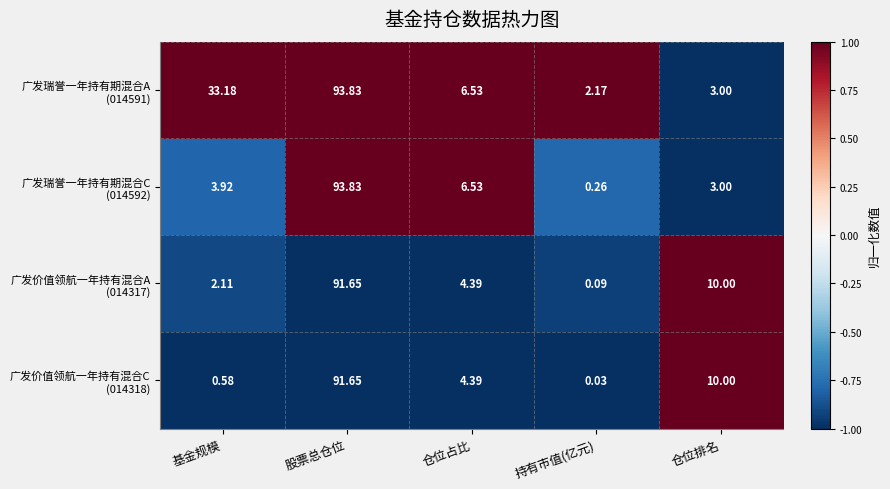

At which category is the sum across all series the highest?

股票总仓位